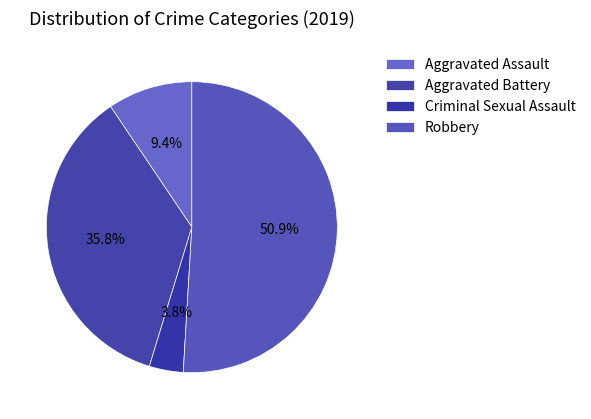

Do Aggravated Assault and Criminal Sexual Assault together represent more than half of the pie?

No